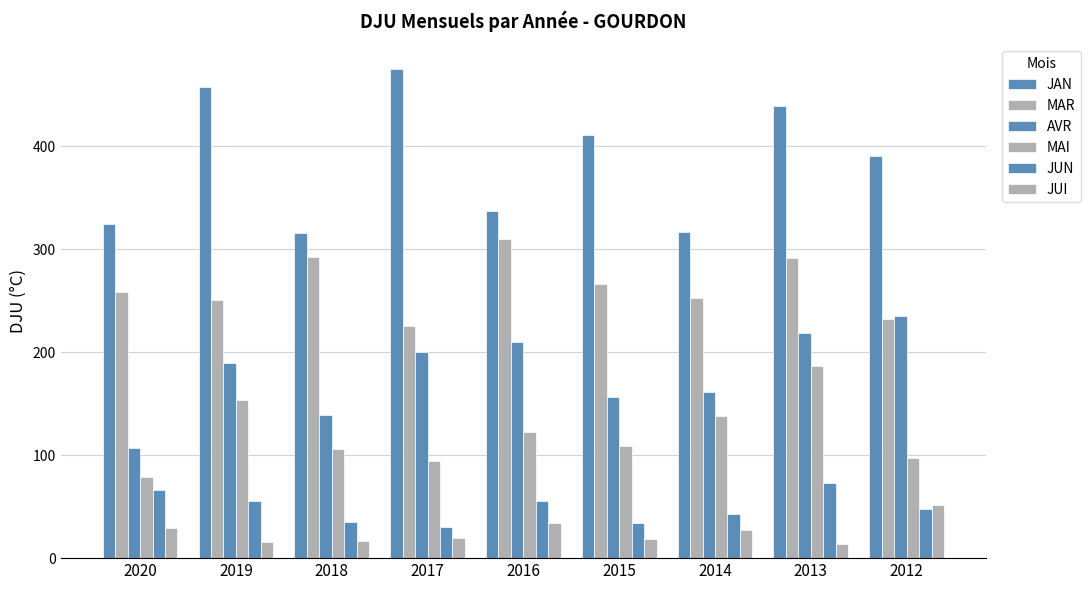

Where is JUI nearest to the value 32?

2016